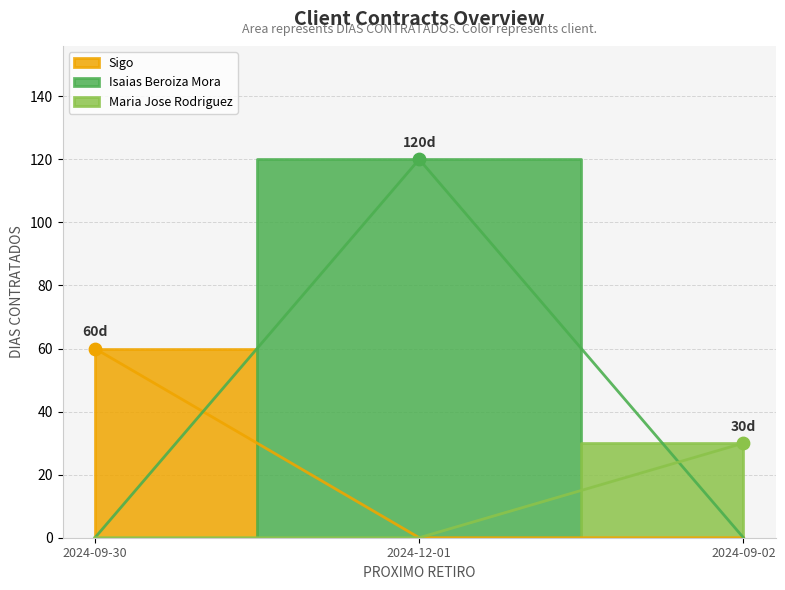

Between 2024-09-02 and 2024-12-01, which is larger?

2024-12-01